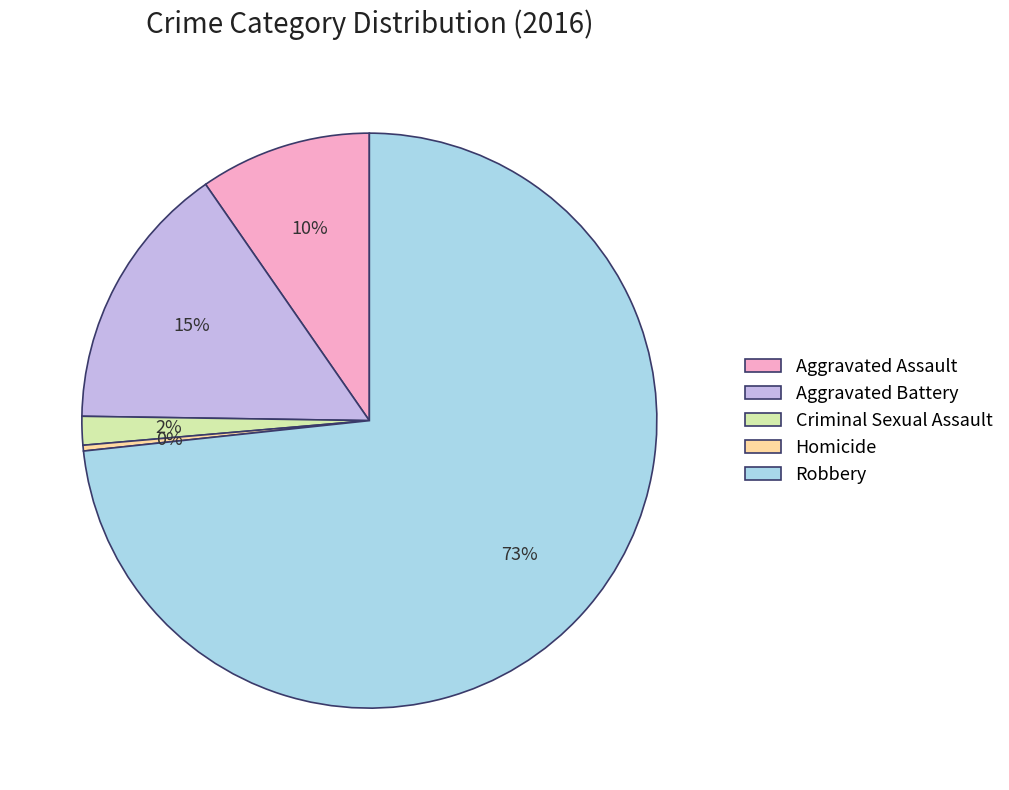

How many slices are in this pie chart?

5